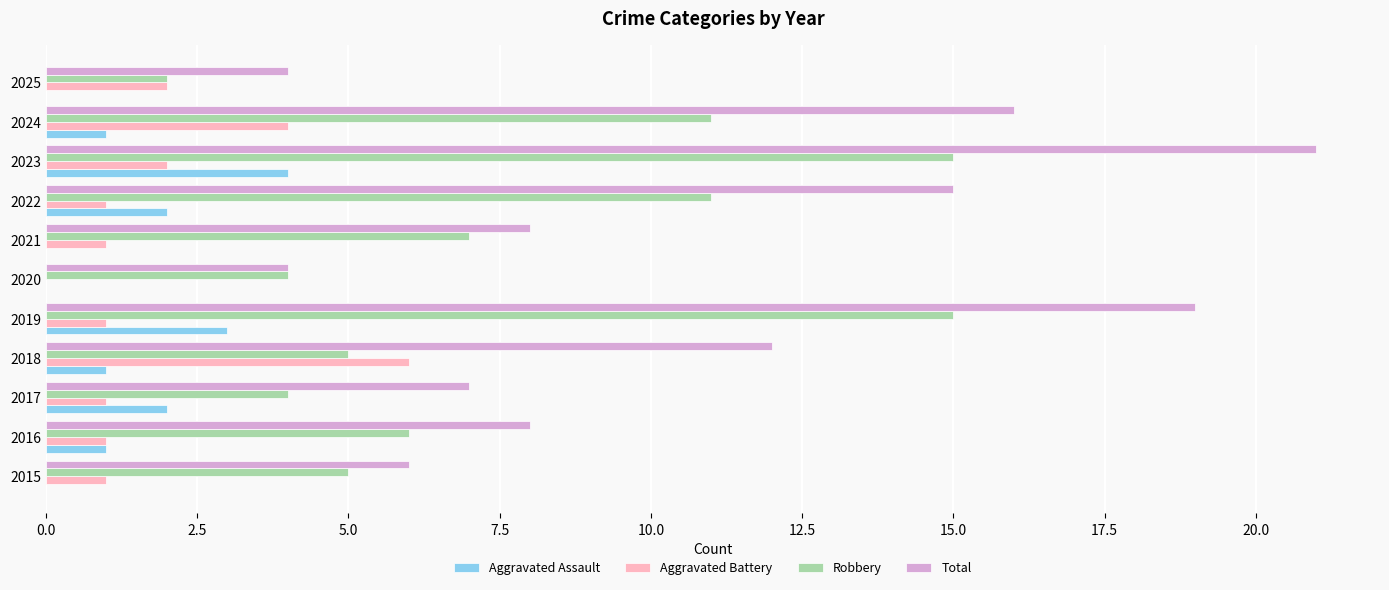

What is the sum of all Aggravated Assault values?

14